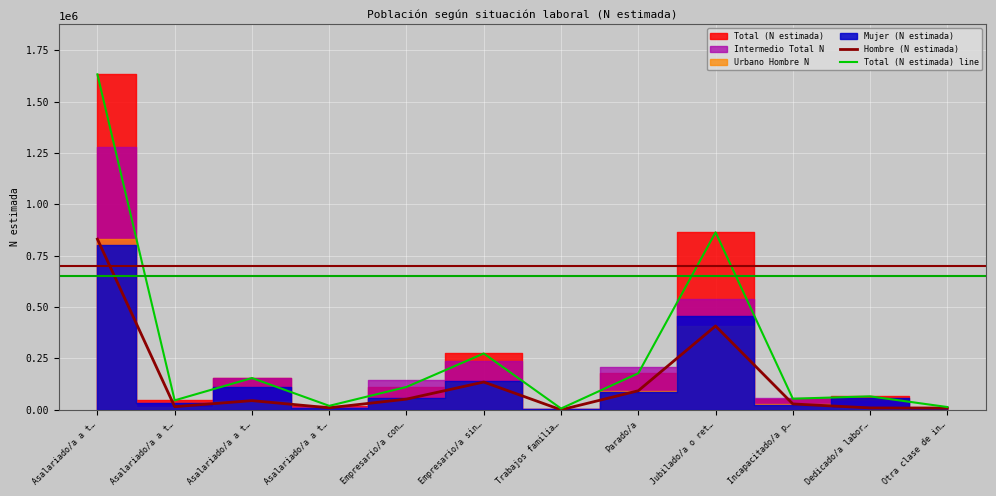

In Hombre (N estimada), how many points are higher than both neighbors (excluding endpoints)?

3